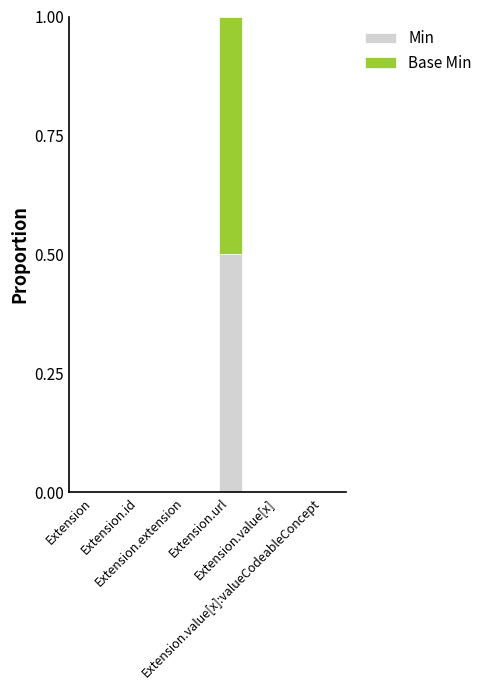

What is the maximum value for Min?

0.5